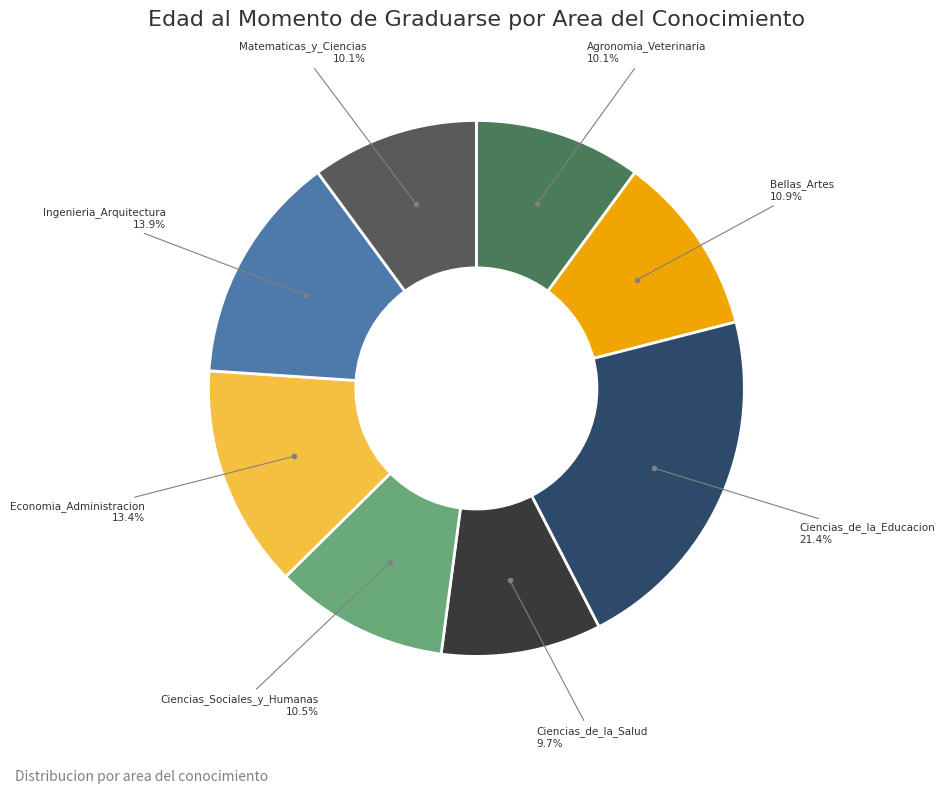

Which slice is the largest?

Ciencias_de_la_Educacion